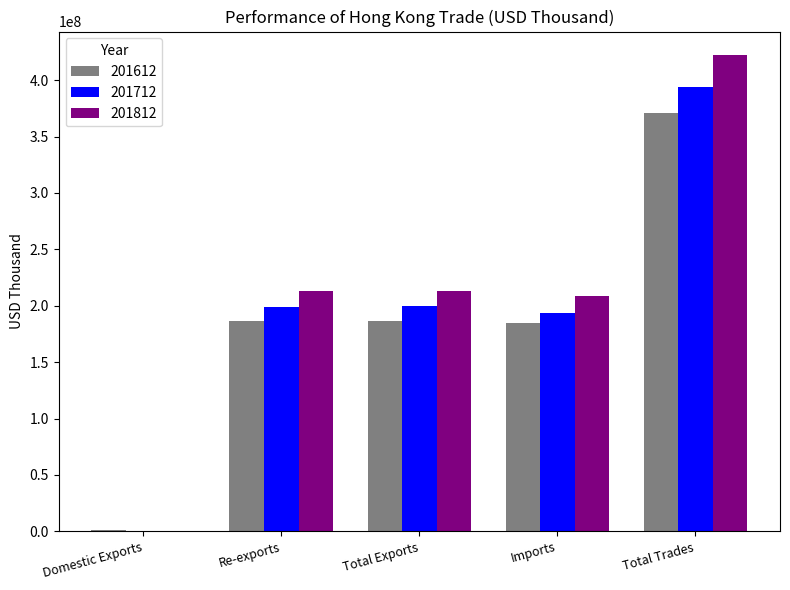

Which series has the largest total across all categories?

201812